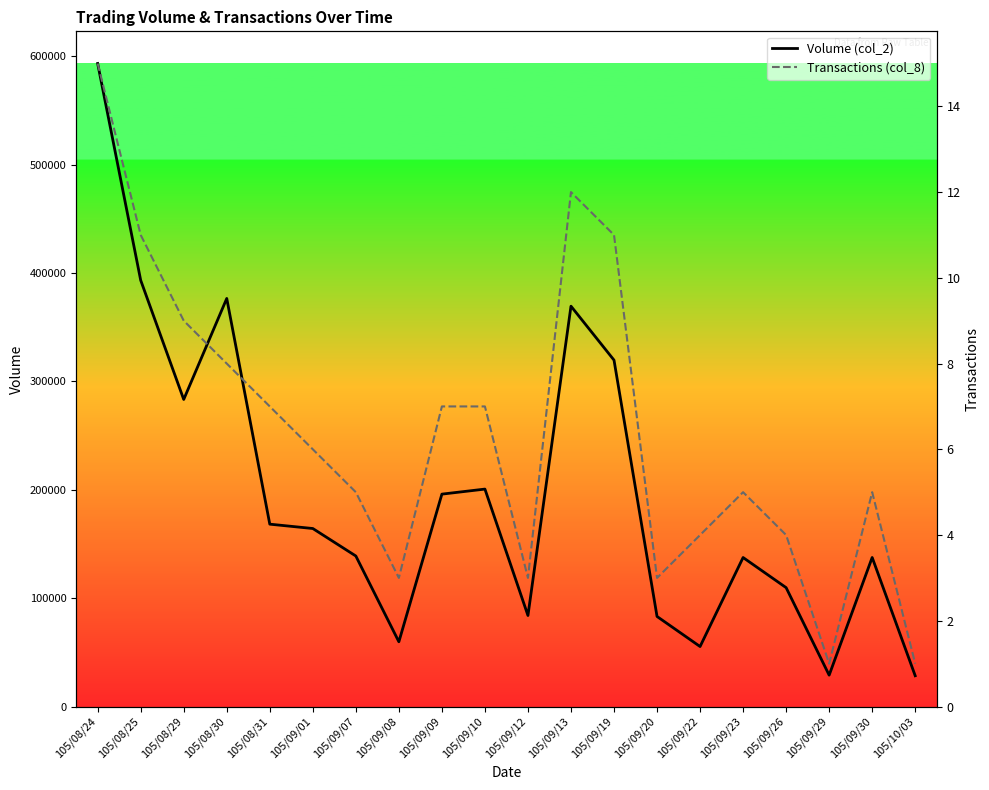

What is the sum of the Volume (col_2) values at 105/09/19 and 105/08/29?

603006.0